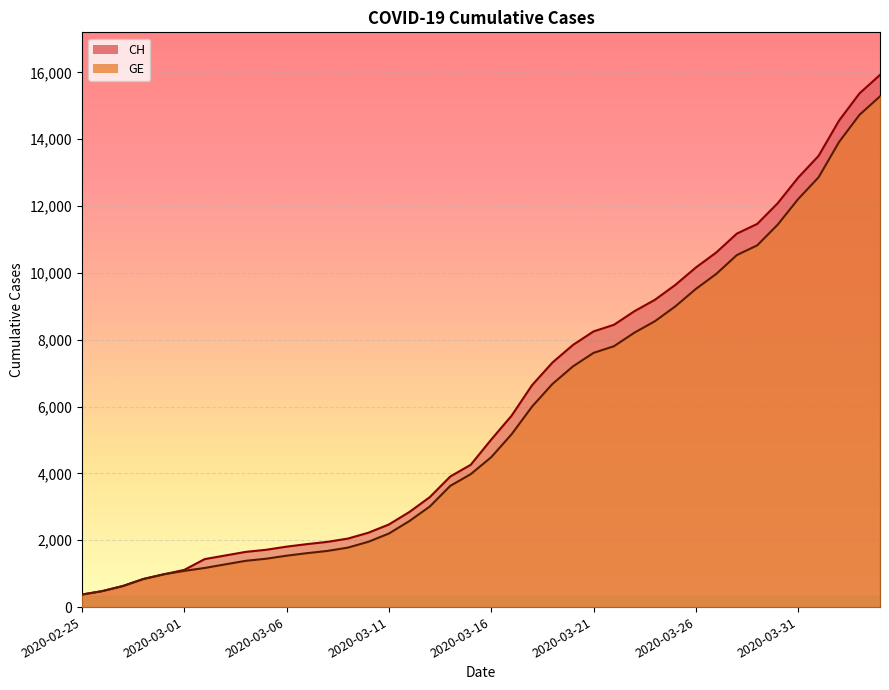

Reading right to left, what are all the values shown in this chart?

CH: 2020-04-04=15926	2020-04-03=15375	2020-04-02=14561	2020-04-01=13505	2020-03-31=12852	2020-03-30=12086	2020-03-29=11467	2020-03-28=11175	2020-03-27=10613	2020-03-26=10162	2020-03-25=9642	2020-03-24=9196	2020-03-23=8855	2020-03-22=8449	2020-03-21=8249	2020-03-20=7847	2020-03-19=7323	2020-03-18=6644	2020-03-17=5731	2020-03-16=5012	2020-03-15=4259	2020-03-14=3908	2020-03-13=3291	2020-03-12=2845	2020-03-11=2472	2020-03-10=2226	2020-03-09=2051	2020-03-08=1952	2020-03-07=1885	2020-03-06=1809	2020-03-05=1715	2020-03-04=1652	2020-03-03=1544	2020-03-02=1436	2020-03-01=1113	2020-02-29=981	2020-02-28=840	2020-02-27=630	2020-02-26=479	2020-02-25=375
GE: 2020-04-04=15284	2020-04-03=14733	2020-04-02=13919	2020-04-01=12863	2020-03-31=12210	2020-03-30=11444	2020-03-29=10825	2020-03-28=10533	2020-03-27=9971	2020-03-26=9520	2020-03-25=9000	2020-03-24=8554	2020-03-23=8213	2020-03-22=7807	2020-03-21=7607	2020-03-20=7205	2020-03-19=6681	2020-03-18=6002	2020-03-17=5174	2020-03-16=4485	2020-03-15=3978	2020-03-14=3627	2020-03-13=3010	2020-03-12=2574	2020-03-11=2201	2020-03-10=1955	2020-03-09=1780	2020-03-08=1681	2020-03-07=1614	2020-03-06=1538	2020-03-05=1447	2020-03-04=1384	2020-03-03=1278	2020-03-02=1171	2020-03-01=1083	2020-02-29=981	2020-02-28=840	2020-02-27=630	2020-02-26=479	2020-02-25=375